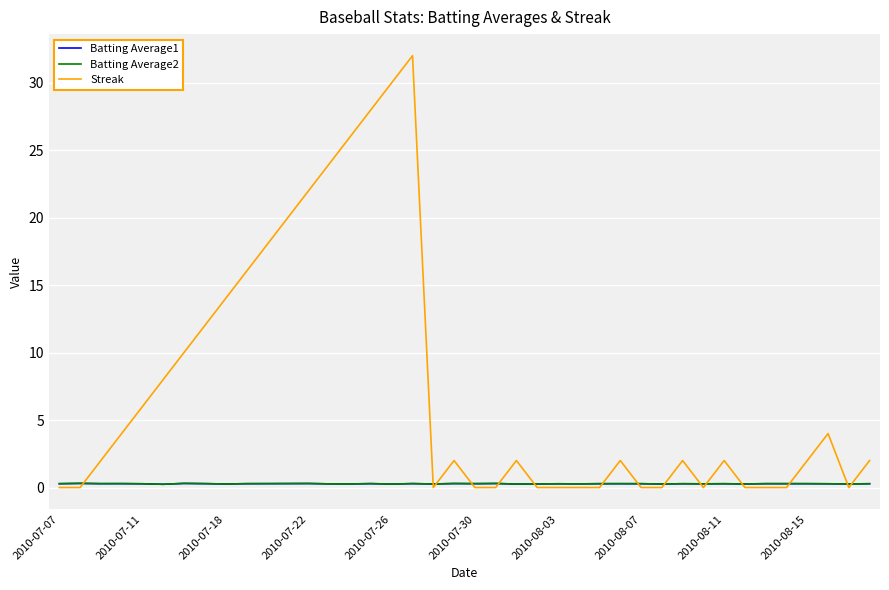

What is the maximum value shown in the chart?

32.0